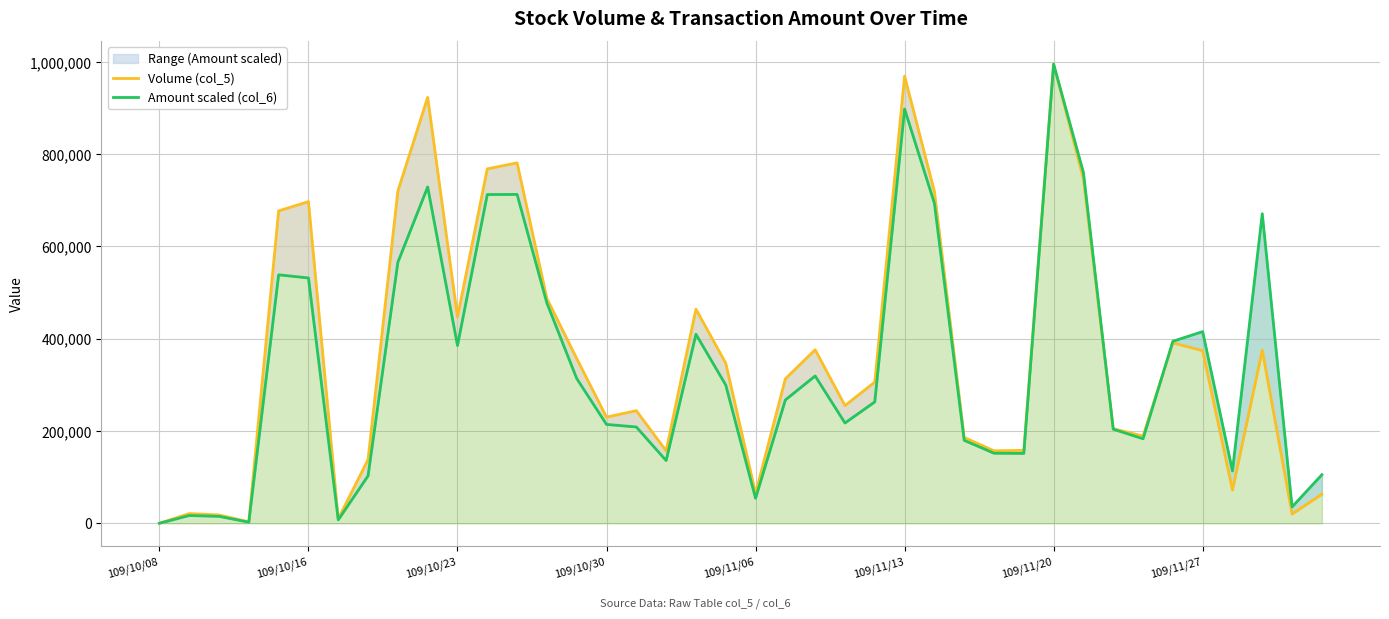

Where is Volume (col_5) nearest to the value 497500?

13